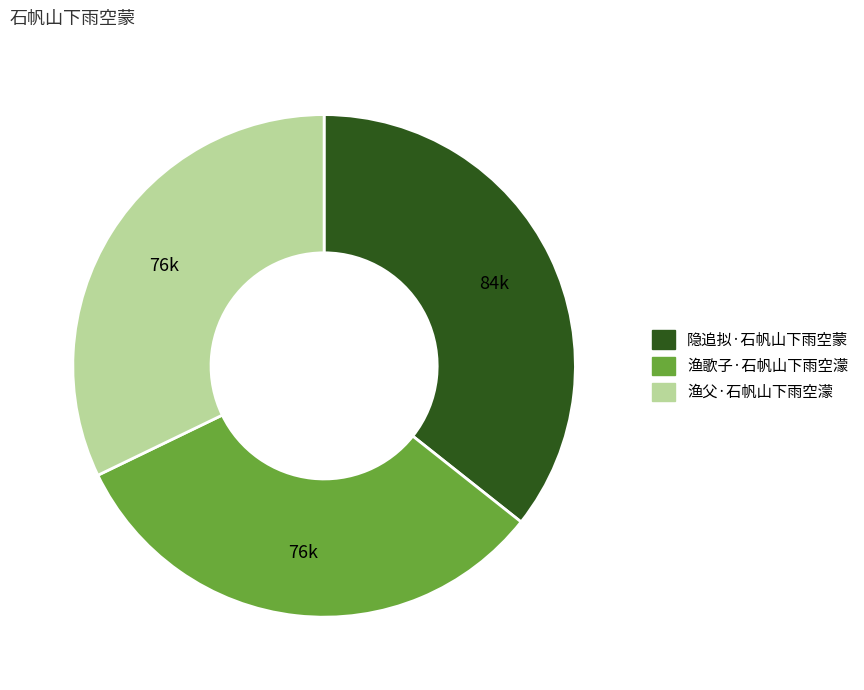

Which slice is the largest?

隐追拟·石帆山下雨空蒙